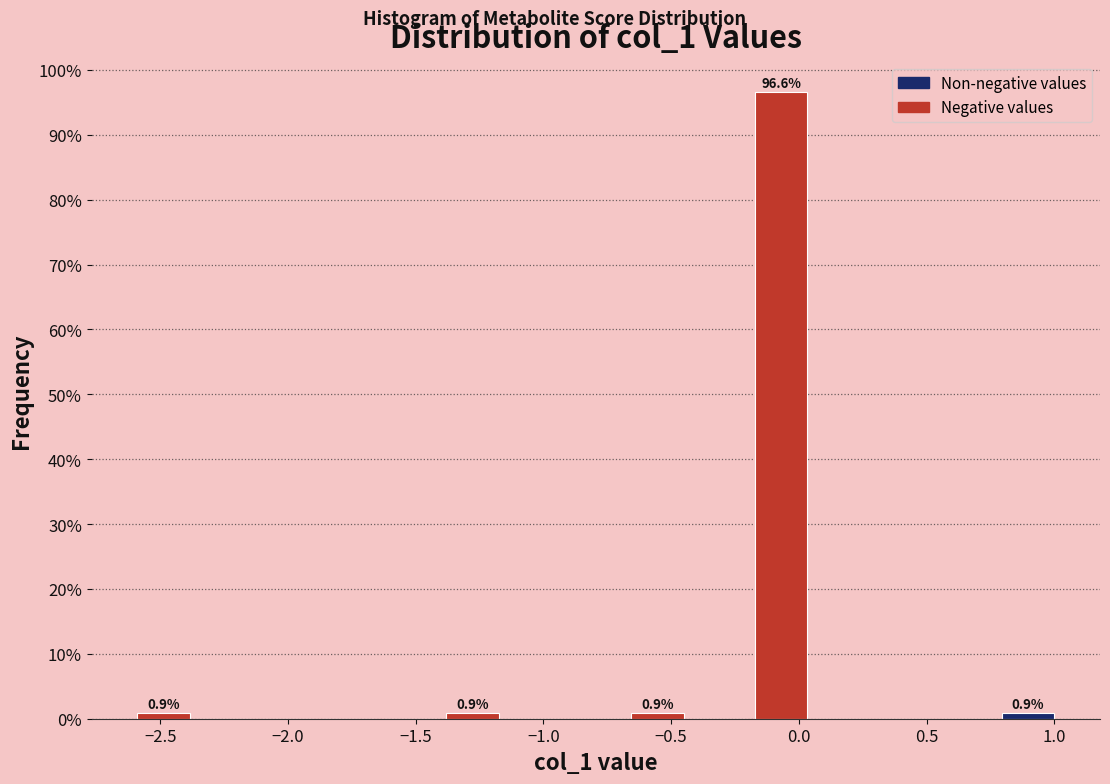

Which range on the x-axis has the tallest bar?

-0.20 to 0.05